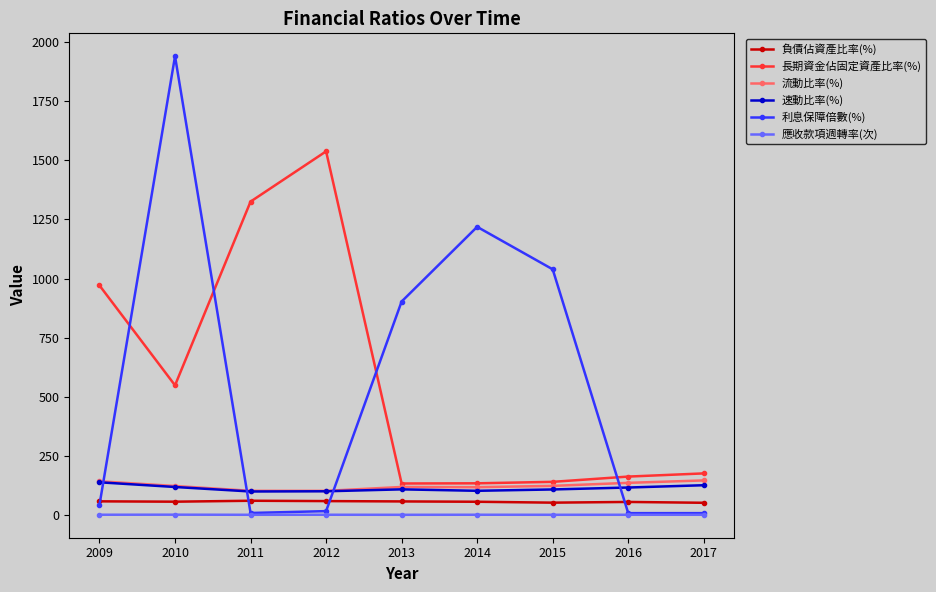

How many intersections are there between 利息保障倍數(%) and 長期資金佔固定資產比率(%)?

4